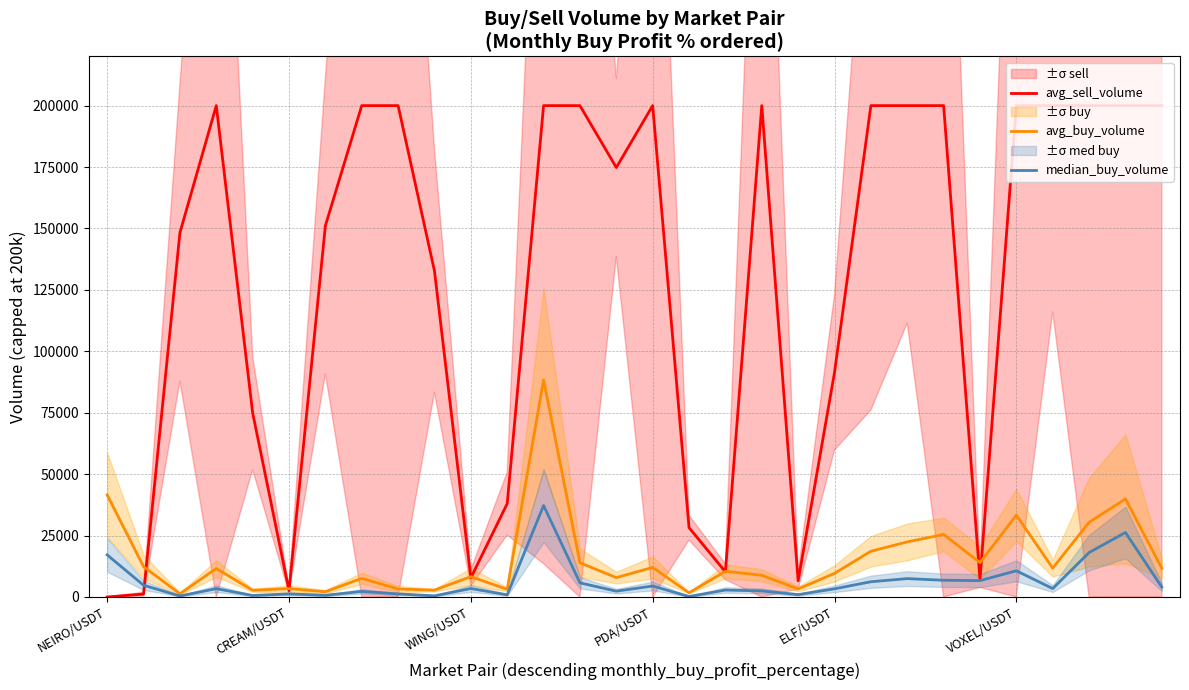

What is the maximum value shown in the chart?

200000.0